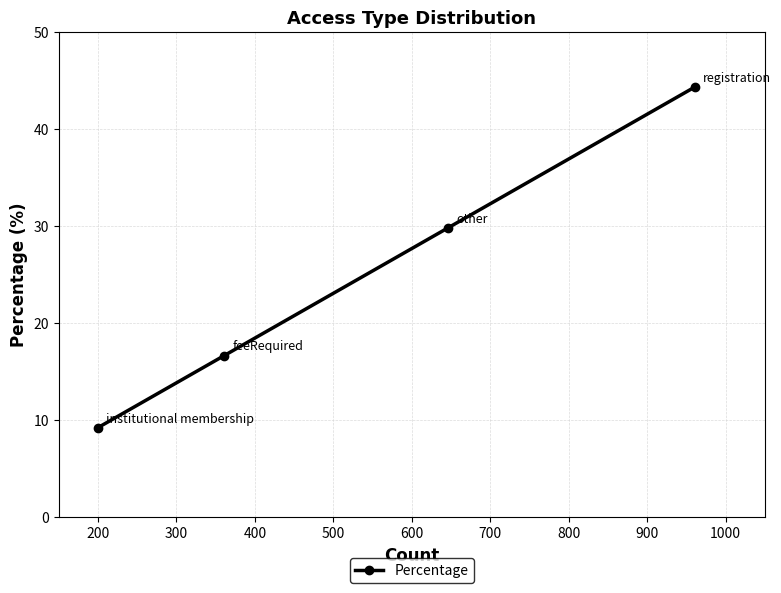

What is the difference between the second highest and minimum values?

20.6